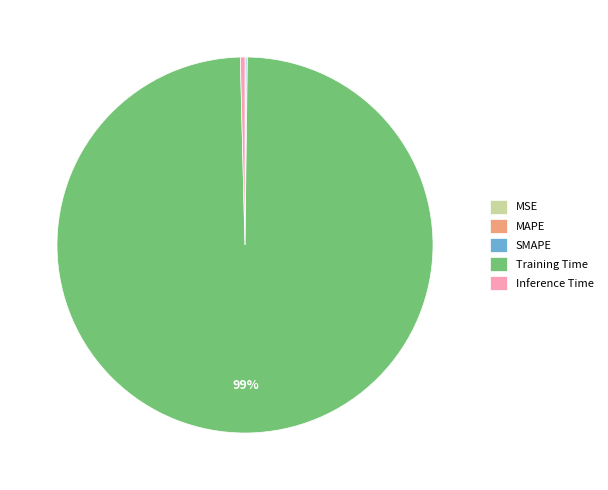

Which slice is the largest?

Training Time